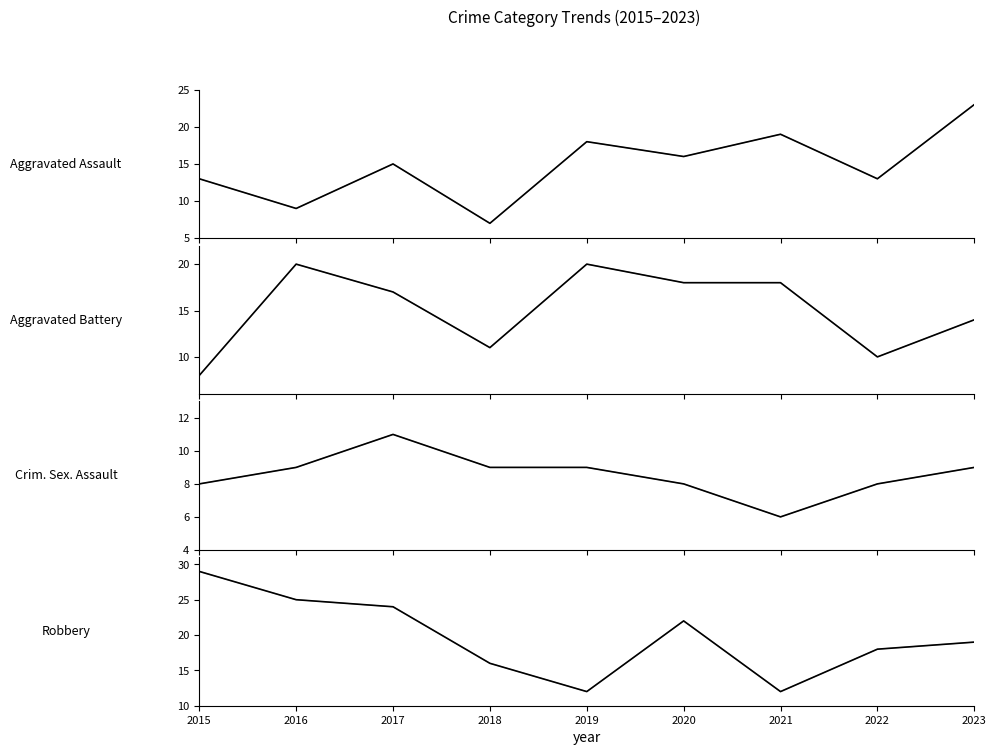

At which category is the sum across all series the highest?

2017